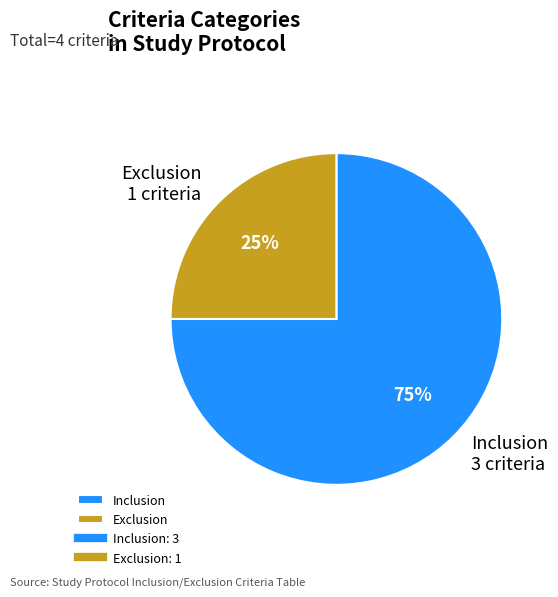

True or false: Exclusion accounts for 25% of the total.

True